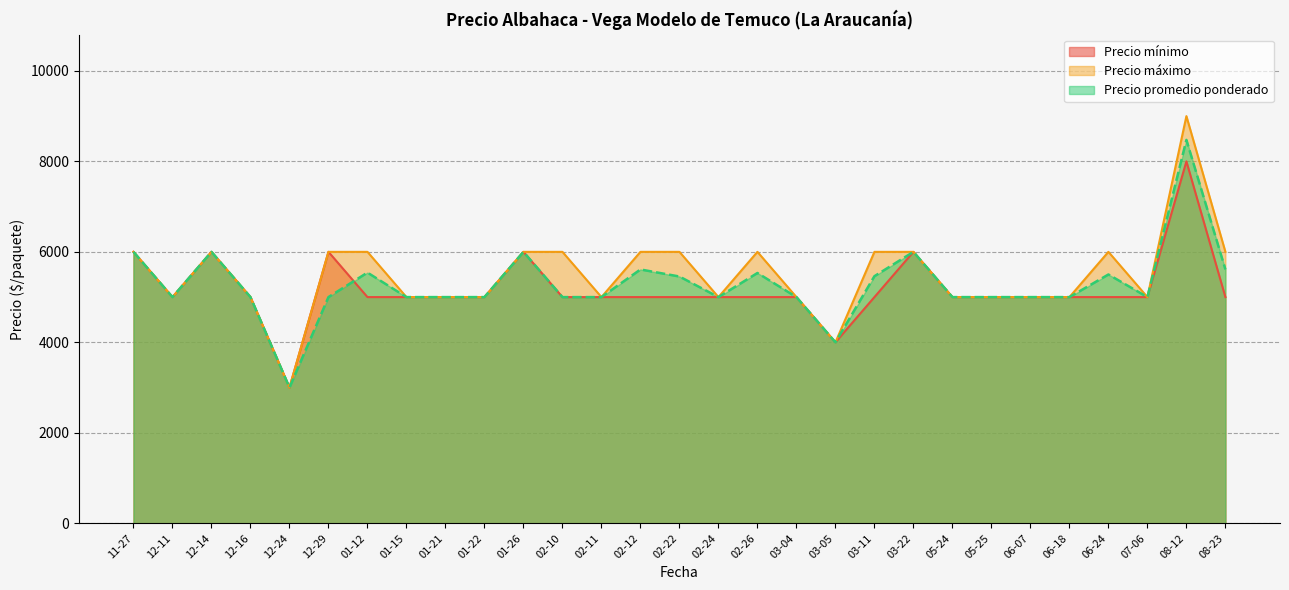

Which series has the largest total across all categories?

Precio máximo